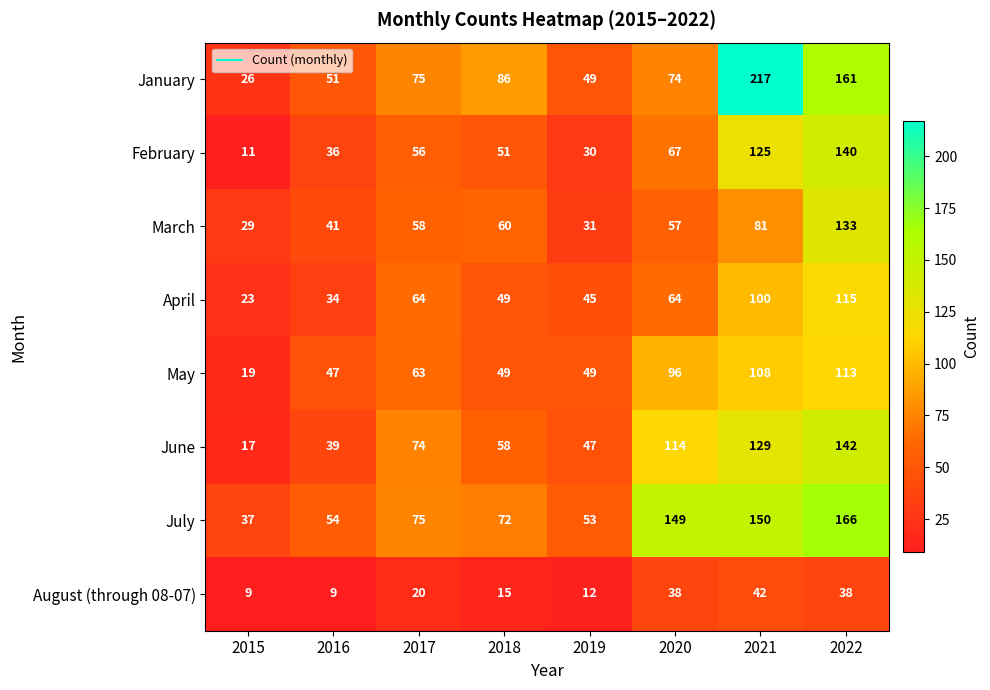

At which category is the sum across all series the highest?

2022